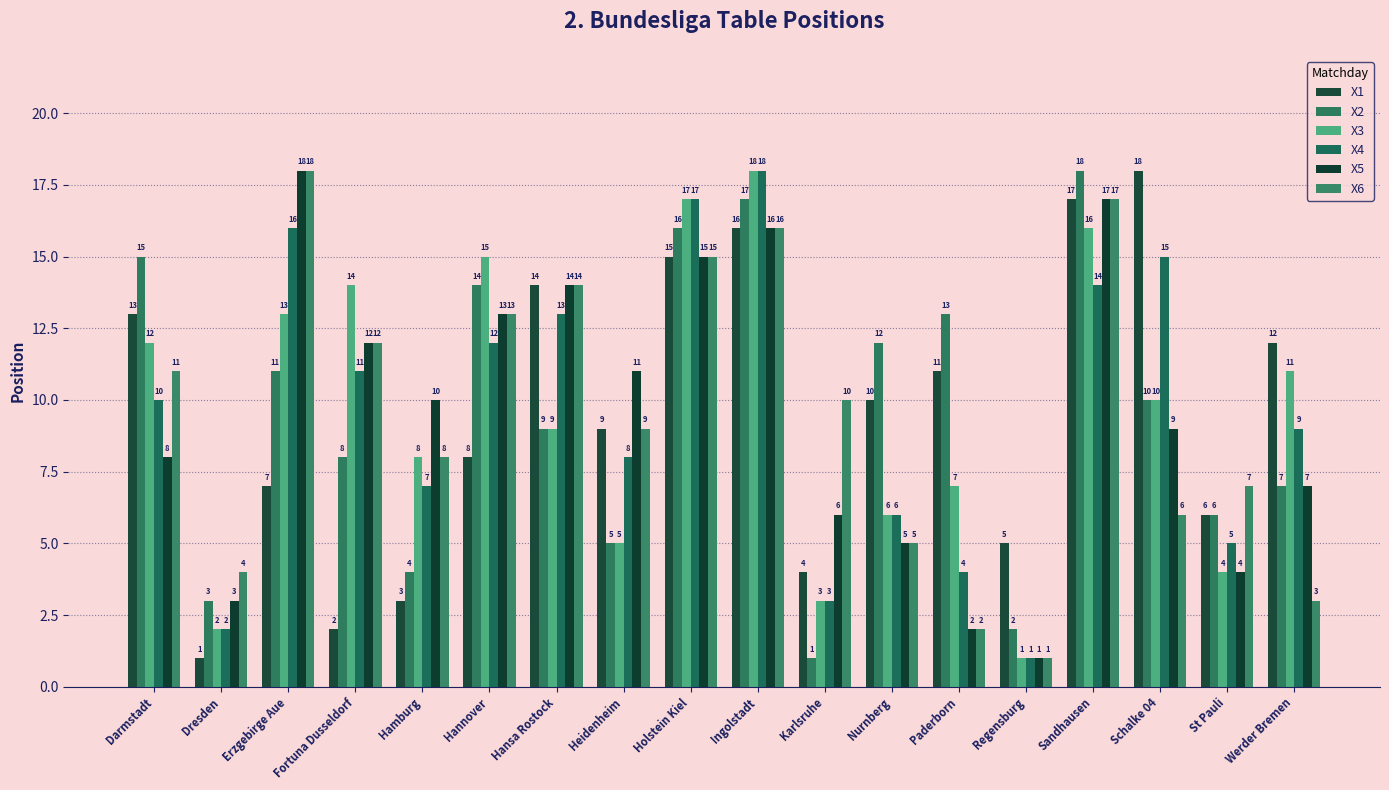

The value of X3 at Werder Bremen is 11. True or false?

True